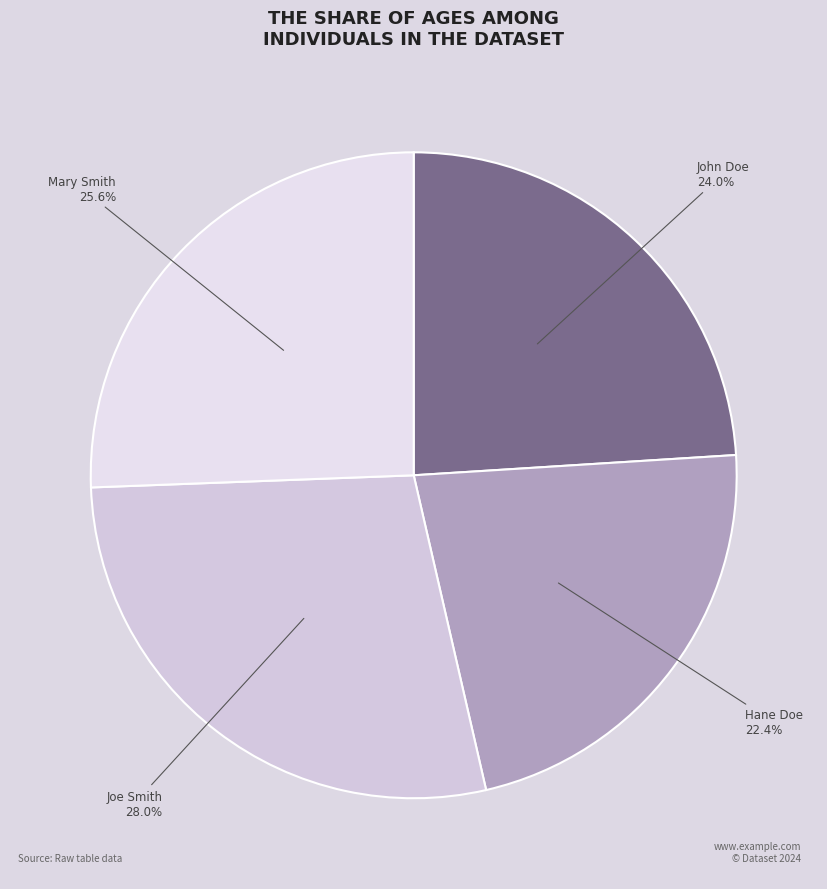

What percentage is the John Doe slice, to the nearest percent?

24%